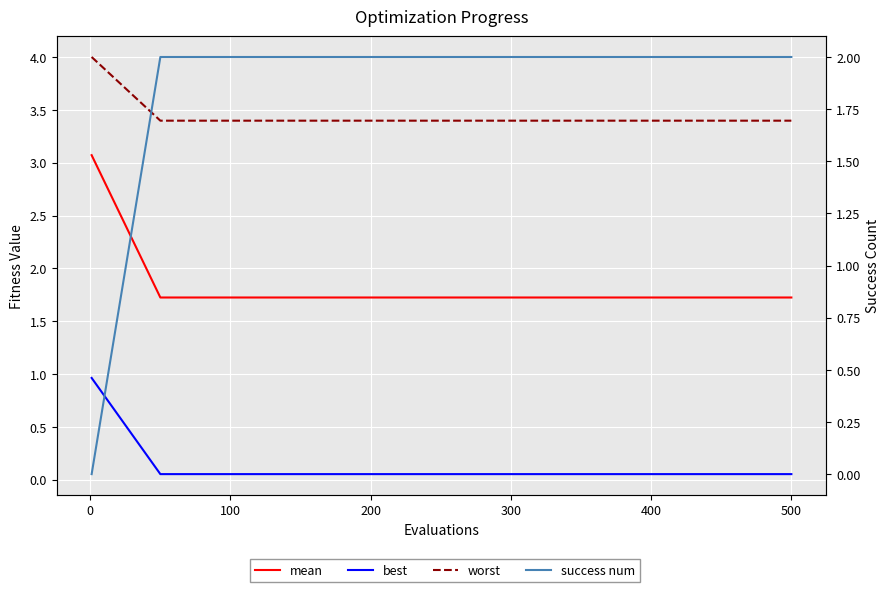

Is this an area chart (filled region under the line)?

No